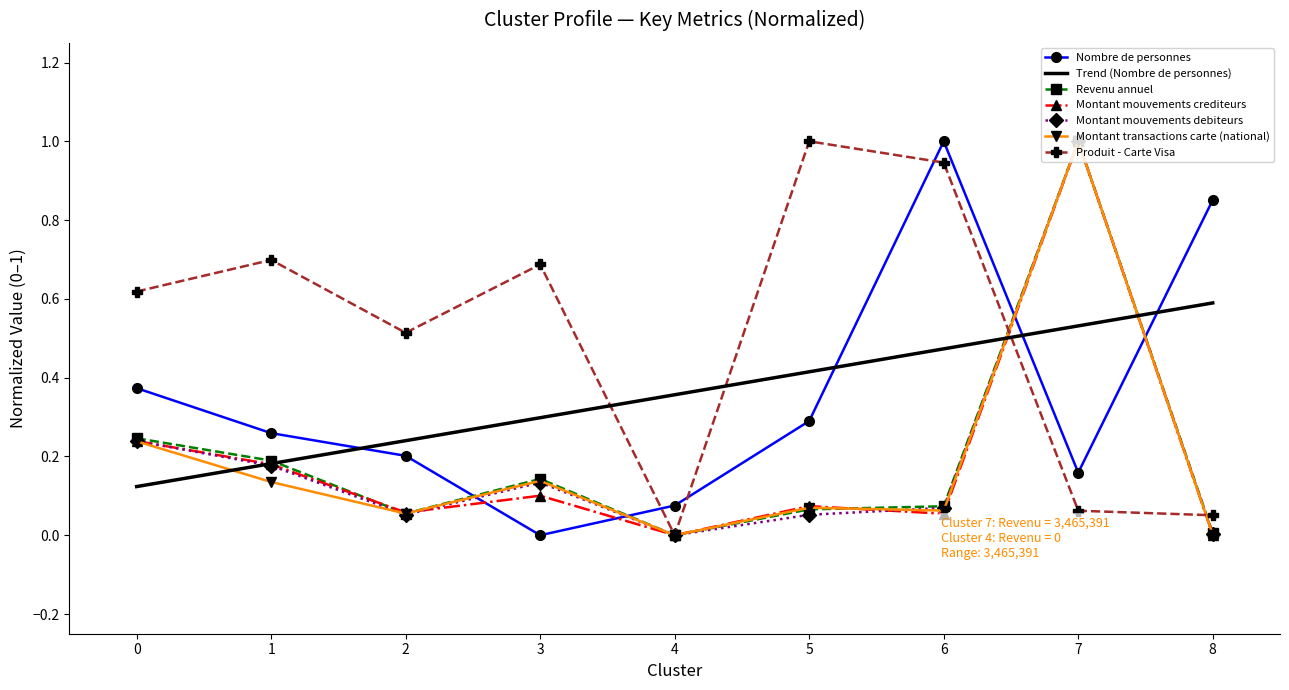

Is it true that Montant transactions carte (national) equals 0.1 at 3?

False